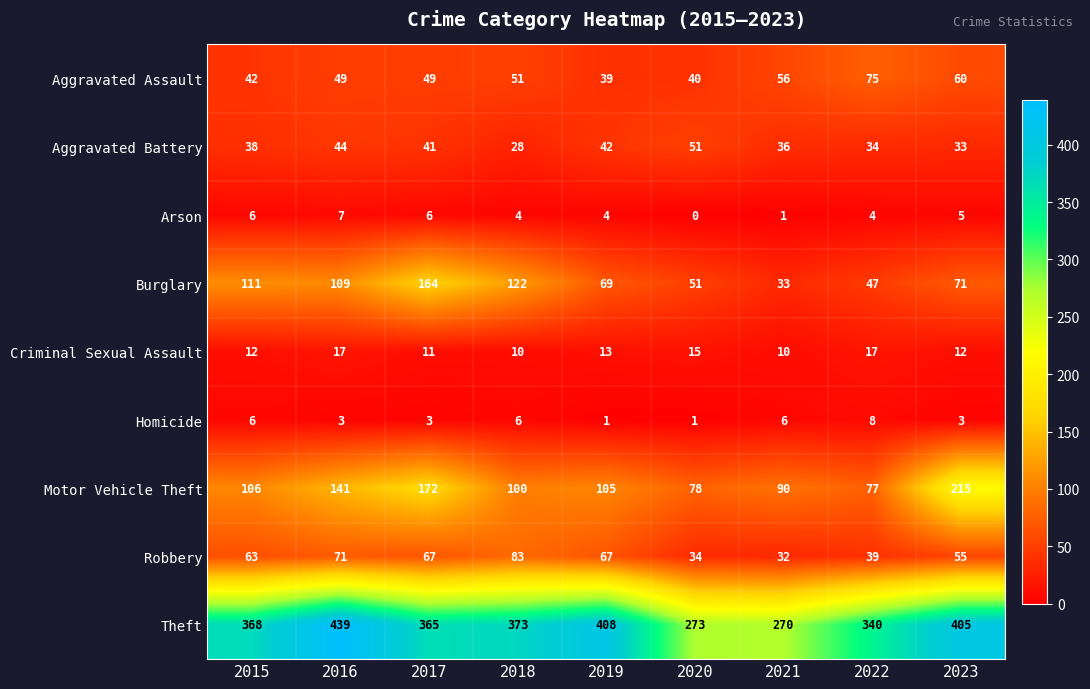

What is the sum of the Robbery values at 2017 and 2019?

134